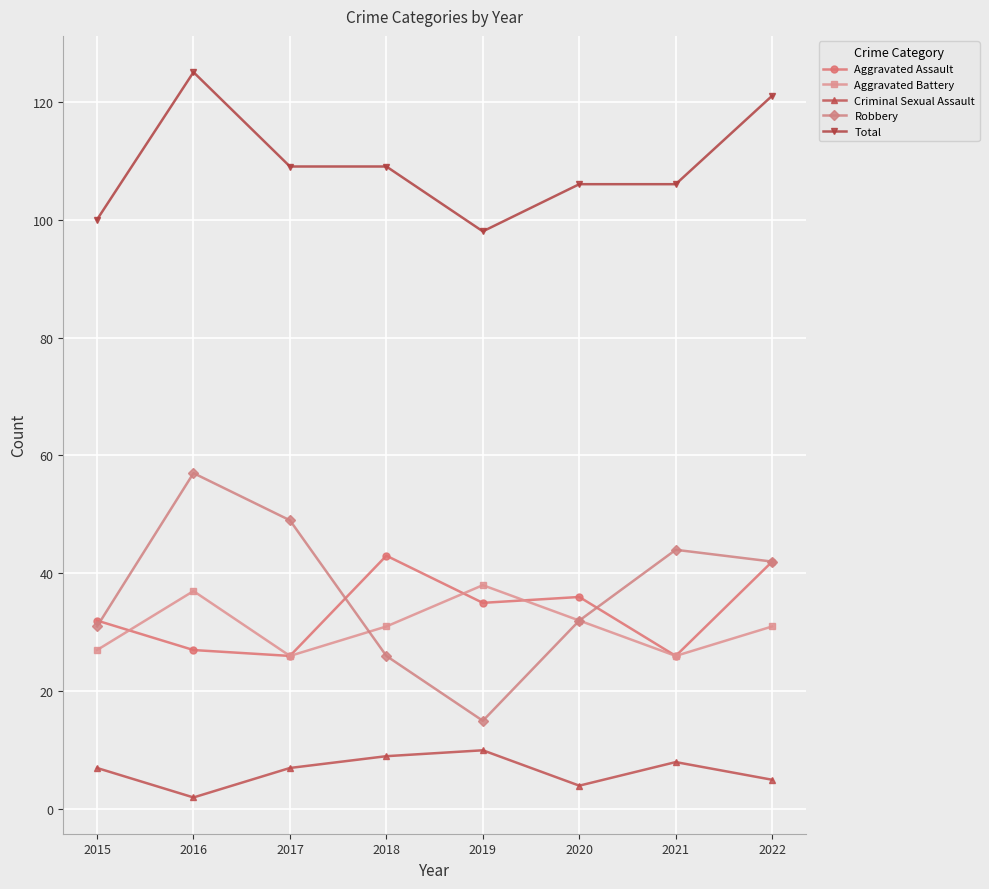

At which category does Total reach its first local peak?

2016